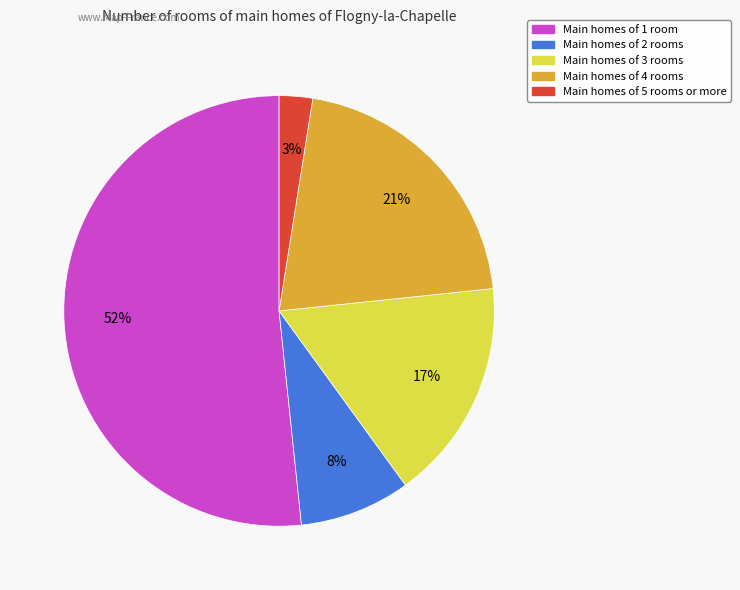

Is there any slice that represents more than half of the pie?

Yes